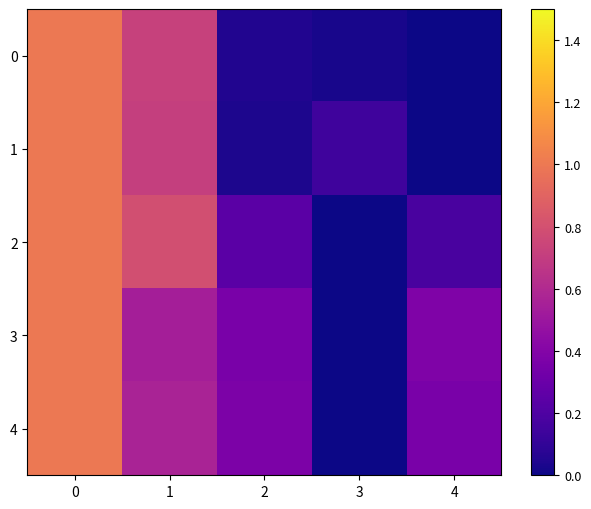

Rank the series at 3 from highest to lowest value.

1, 0, 2, 3, 4